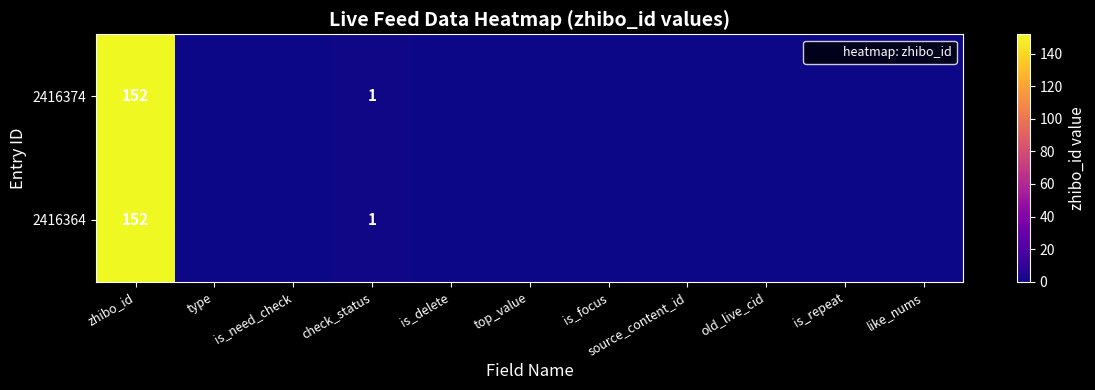

What is the average value of the 2416374 series?

14